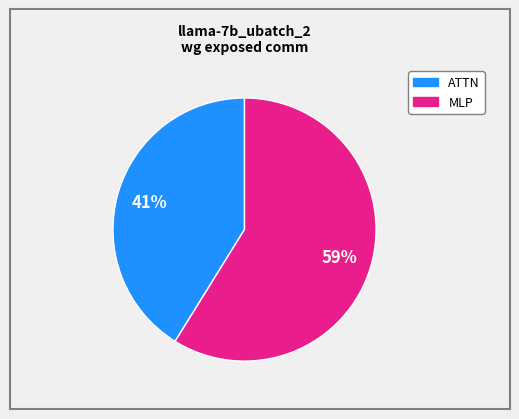

To the nearest percent, what is the difference between the largest and smallest slice percentages?

18%